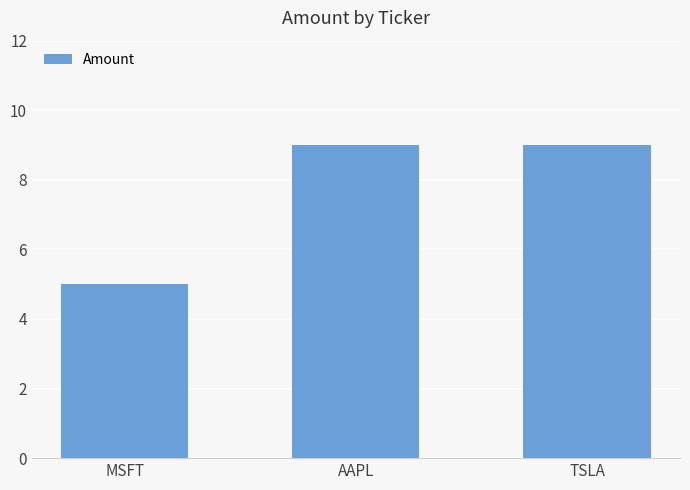

What is the minimum value shown in the chart?

5